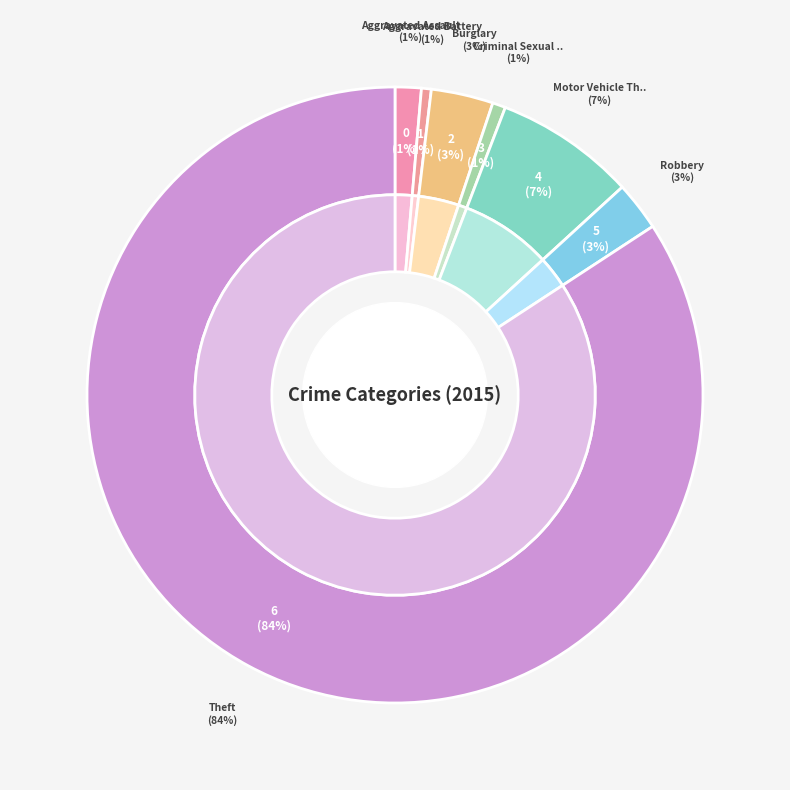

The Aggravated Battery slice represents 1% of the pie. True or false?

True